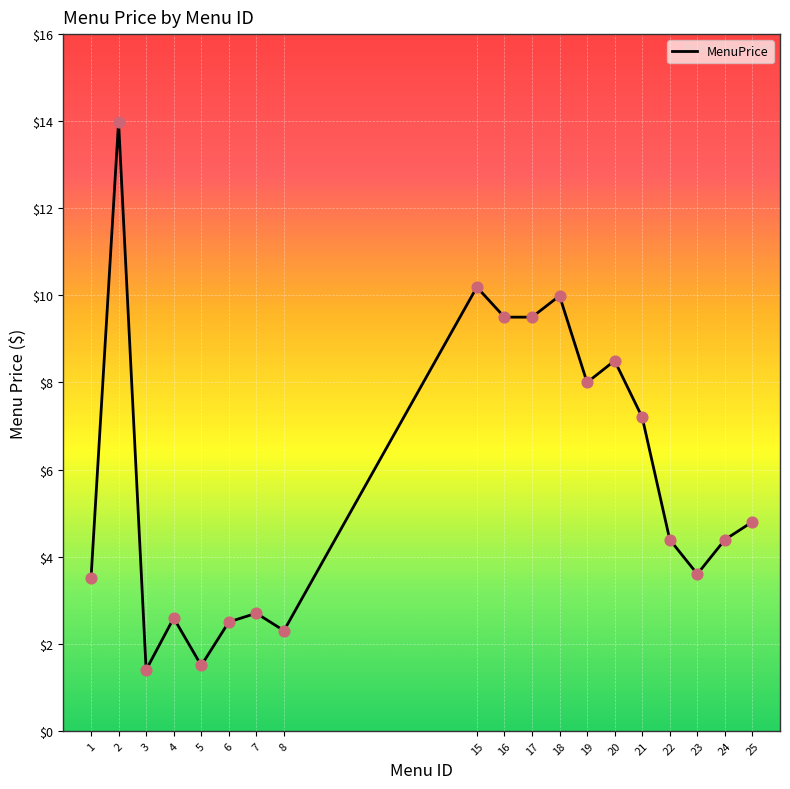

Which has a higher value, 6 or 19?

19